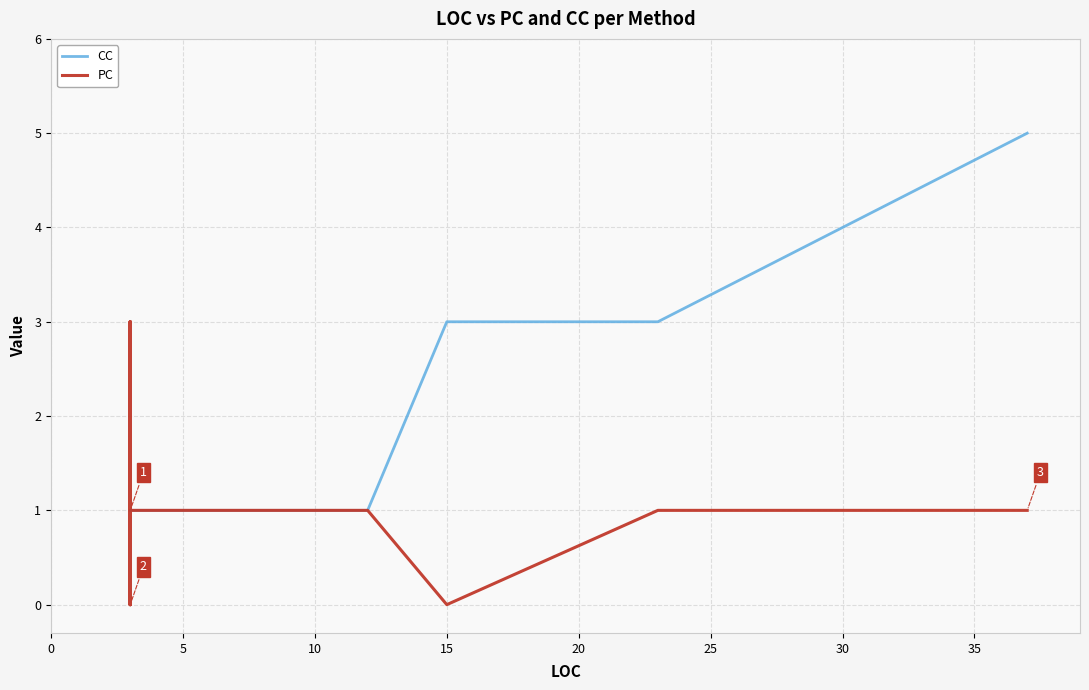

What is the total value across all series at 20?

4